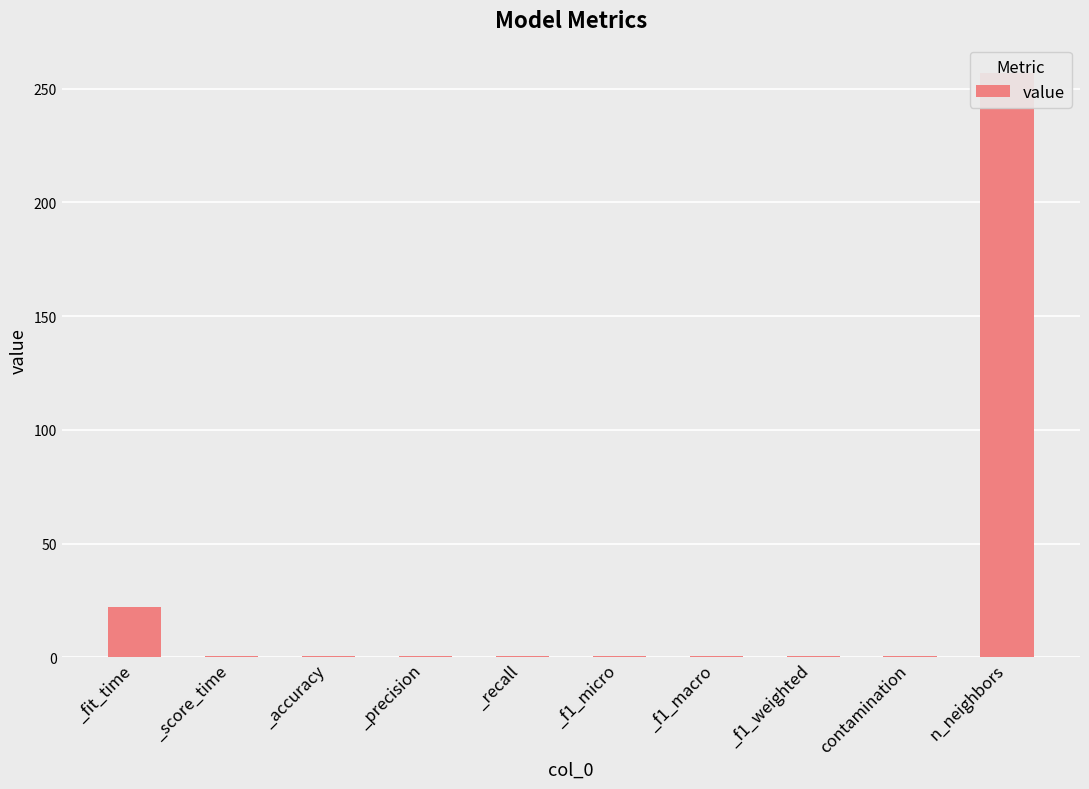

What is the greatest value displayed?

257.0